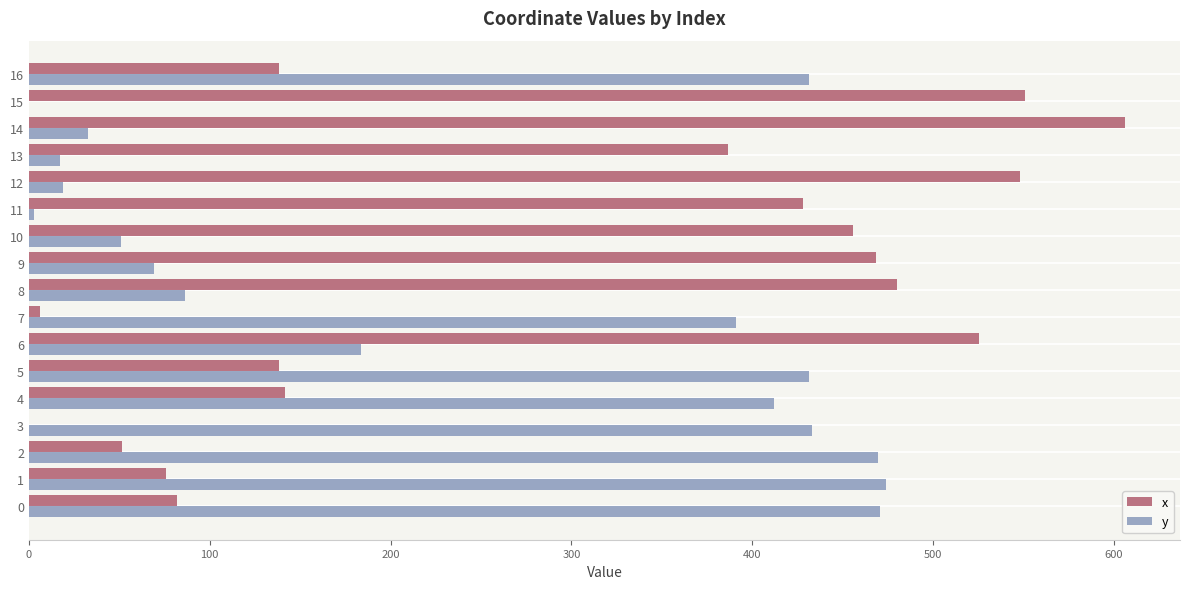

True or false: y has a value of 225.9 at 0.

False